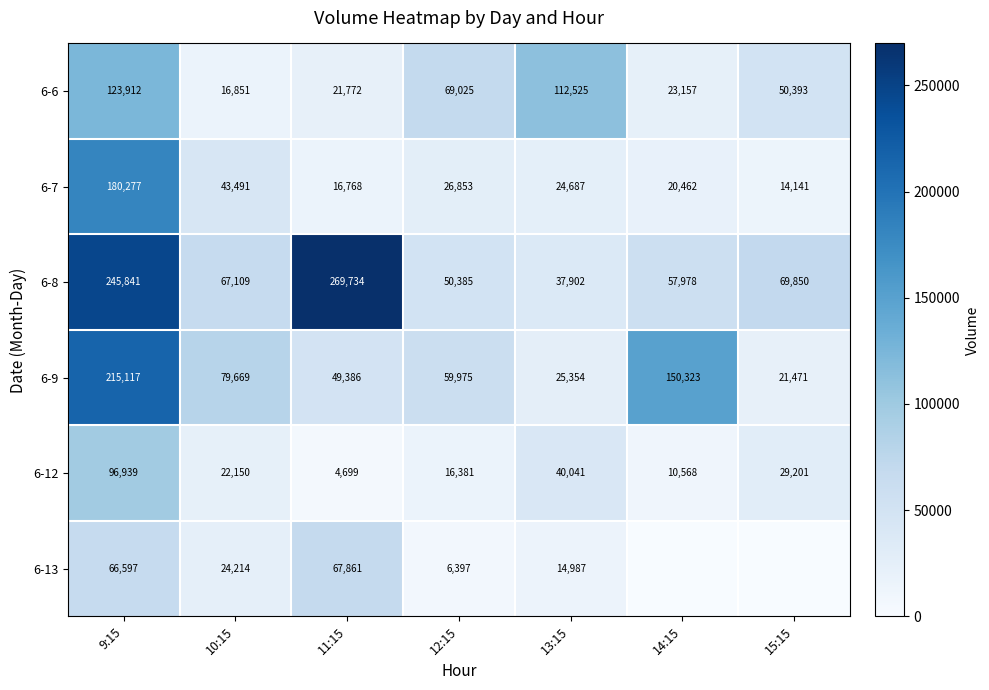

Which series changed the most between 11:15 and 12:15?

6-8